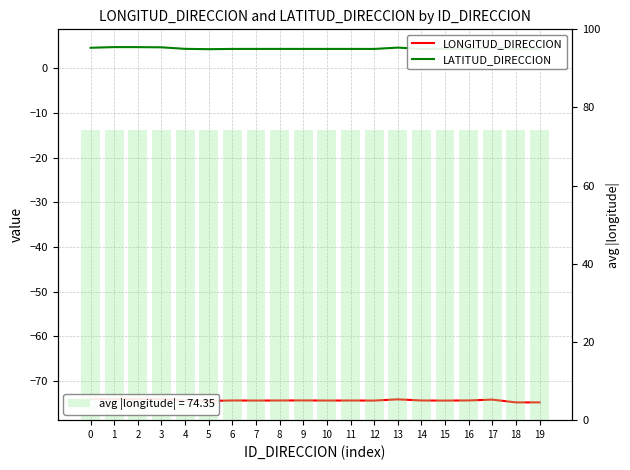

What is the average value of the LATITUD_DIRECCION series?

4.4